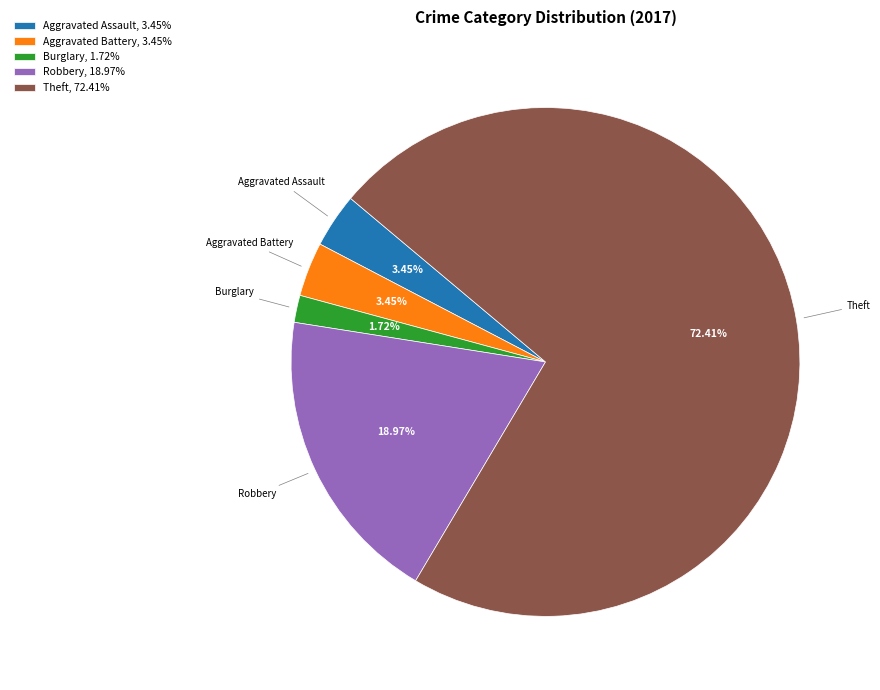

Does any single category account for the majority?

Yes